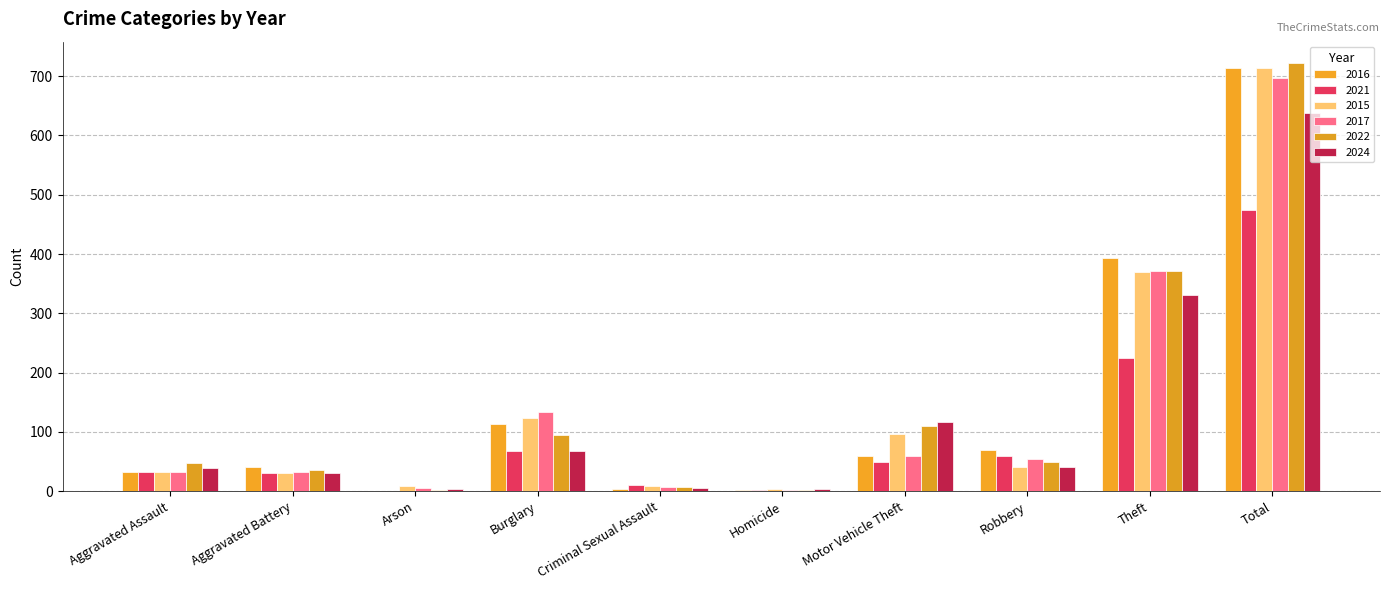

What is the approximate value of 2017 at Motor Vehicle Theft, to the nearest 100?

100